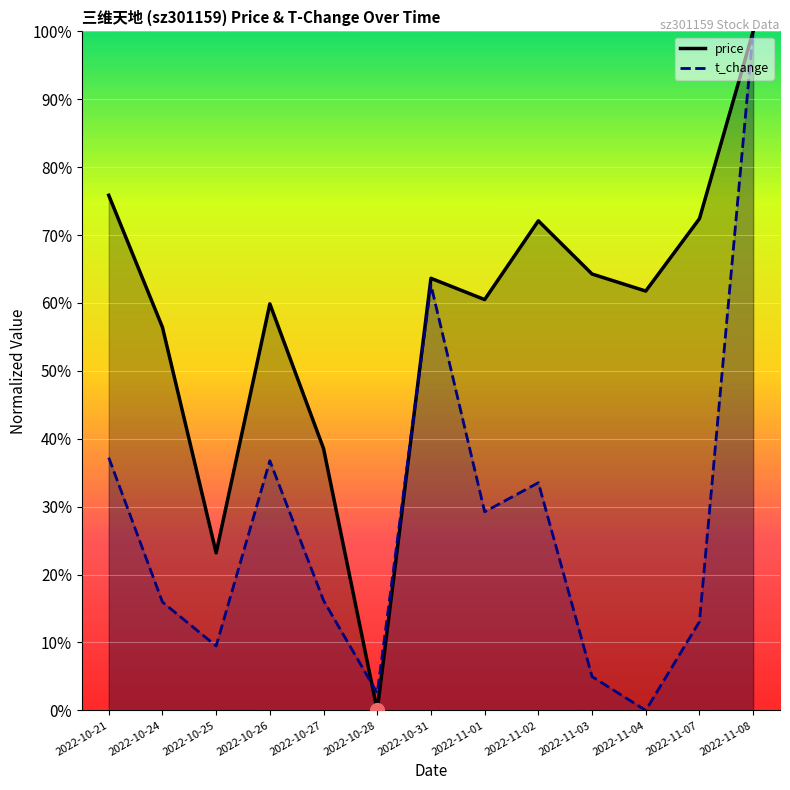

In t_change, how many points are higher than both neighbors (excluding endpoints)?

3